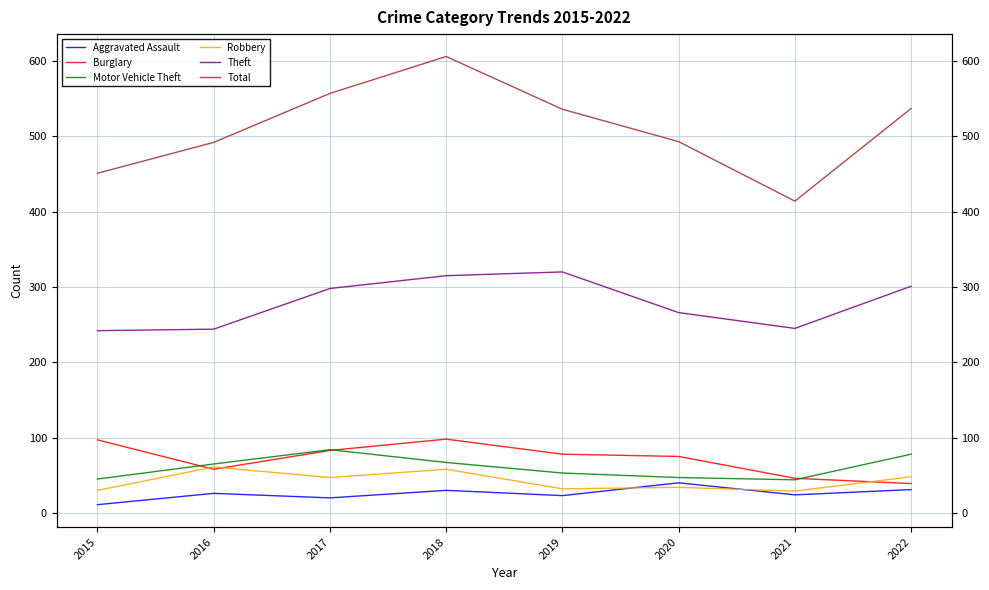

What are all the series names shown in the legend?

Aggravated Assault, Burglary, Motor Vehicle Theft, Robbery, Theft, Total